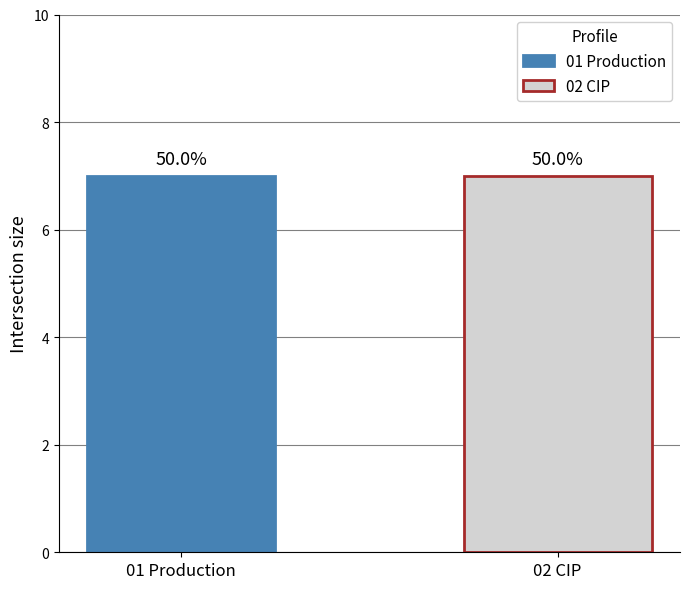

Are the bars grouped side by side (vs. stacked)?

Yes